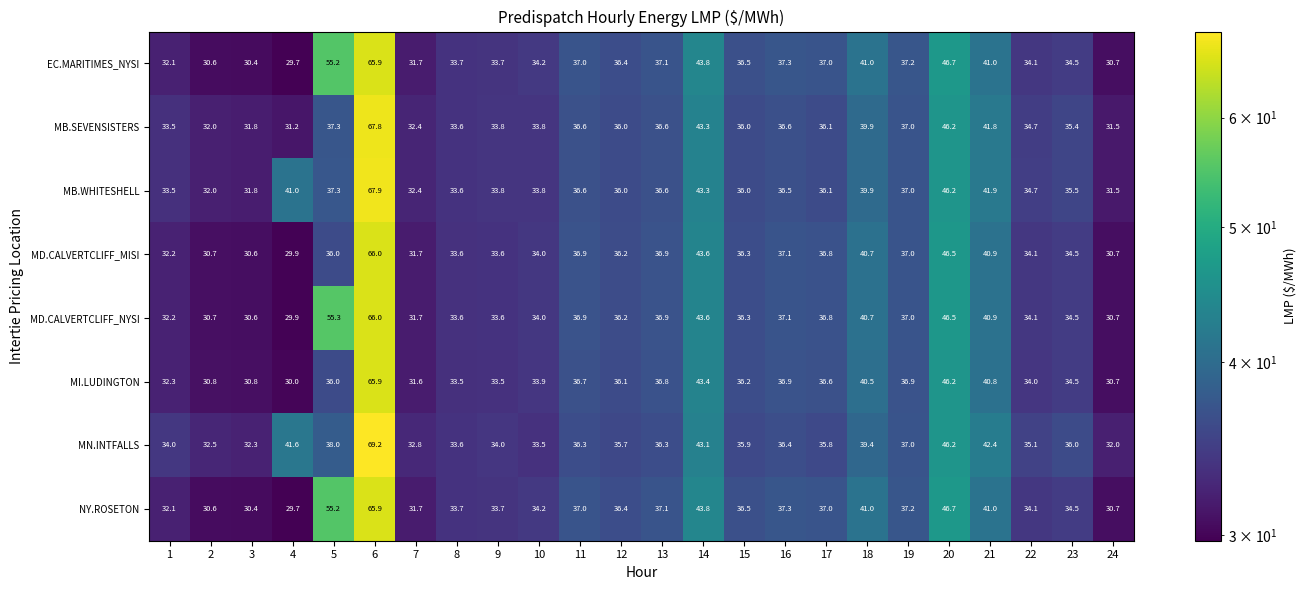

Read the MB.SEVENSISTERS value at 7.

32.4